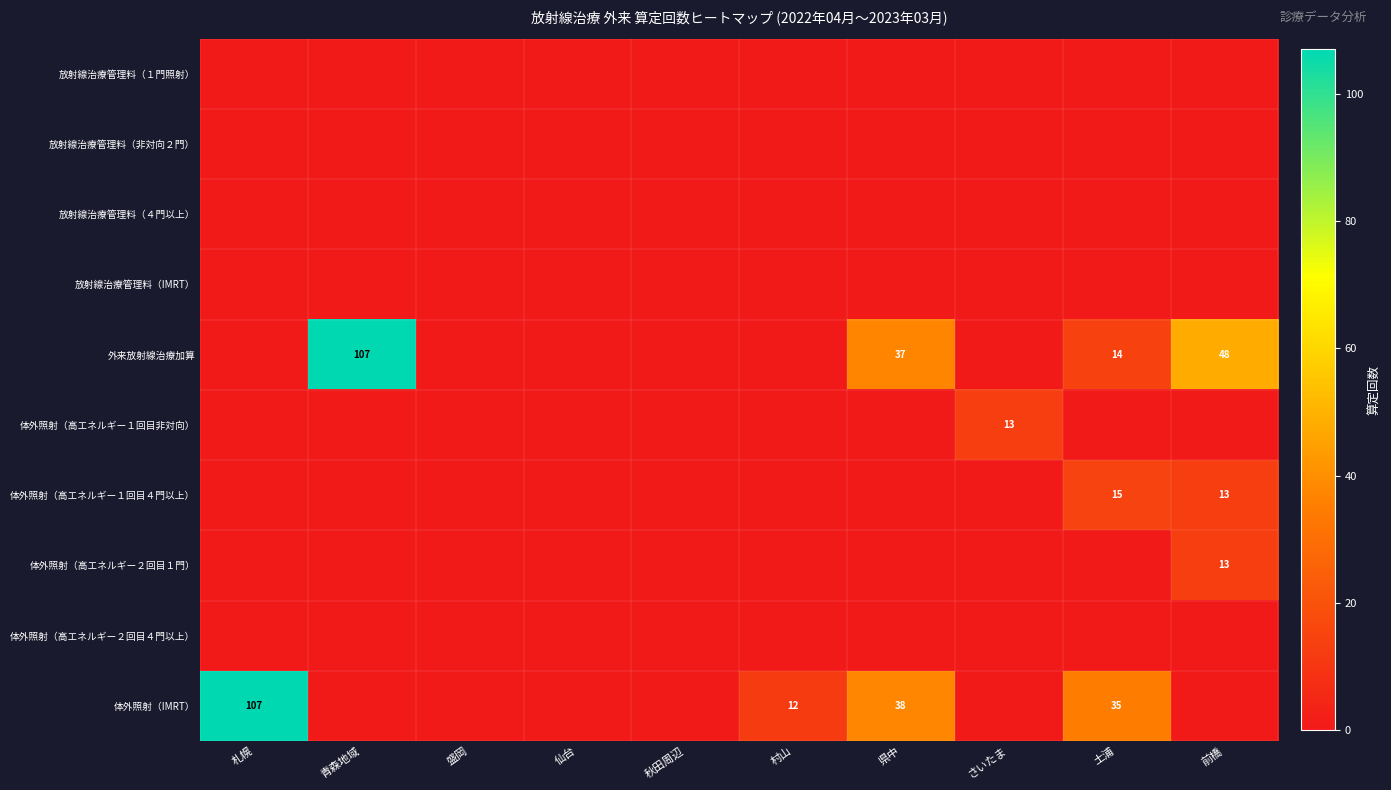

At which category is the sum across all series the highest?

札幌